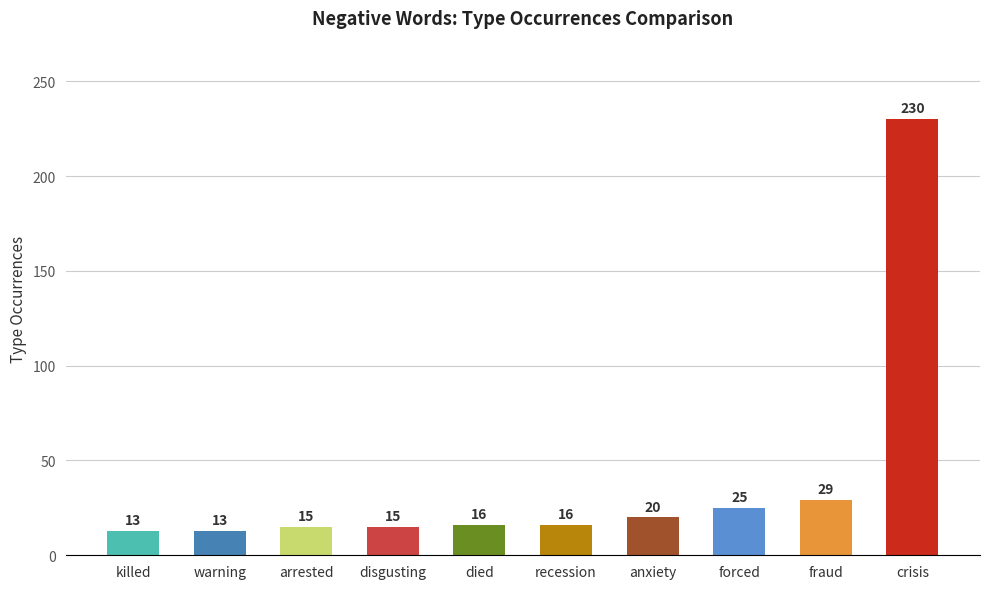

Read the value at anxiety.

20